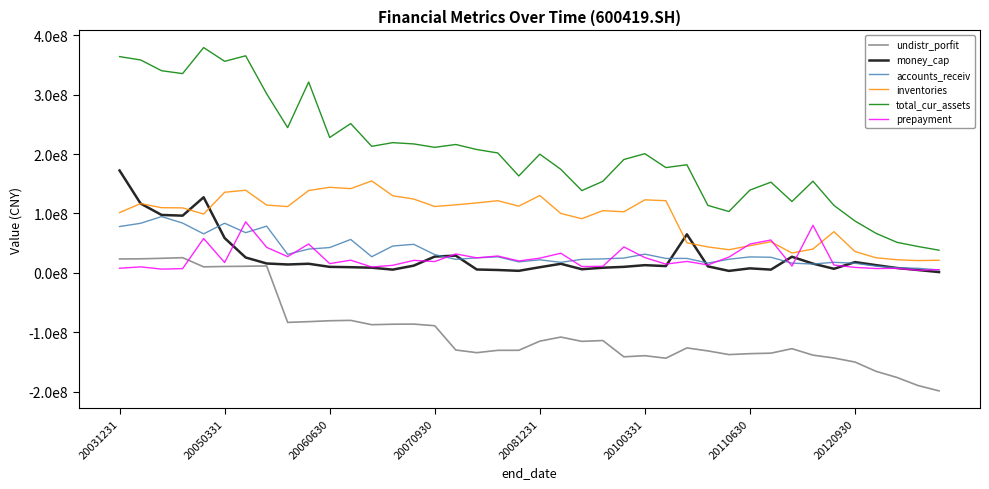

What is the sum of all accounts_receiv values?

1433879421.2